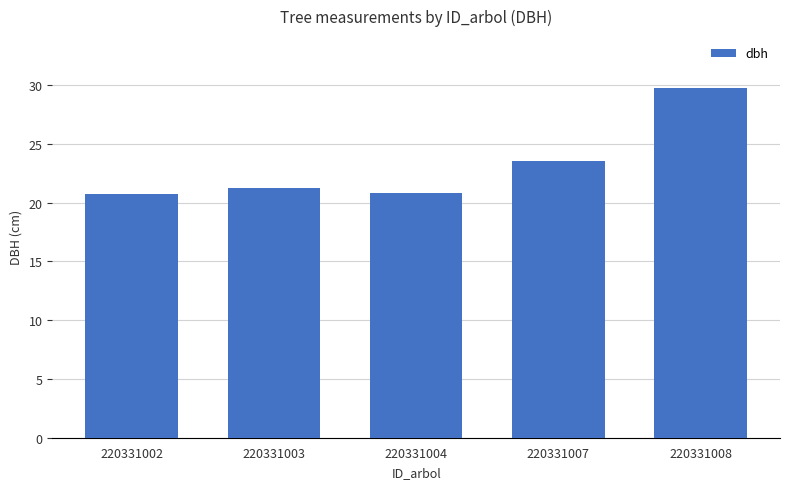

How many bars are there in total?

5